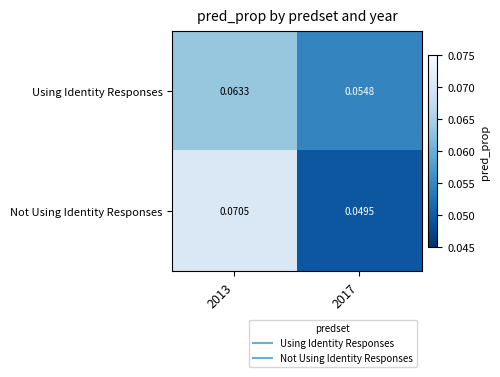

Which series has the largest total across all categories?

Not Using Identity Responses